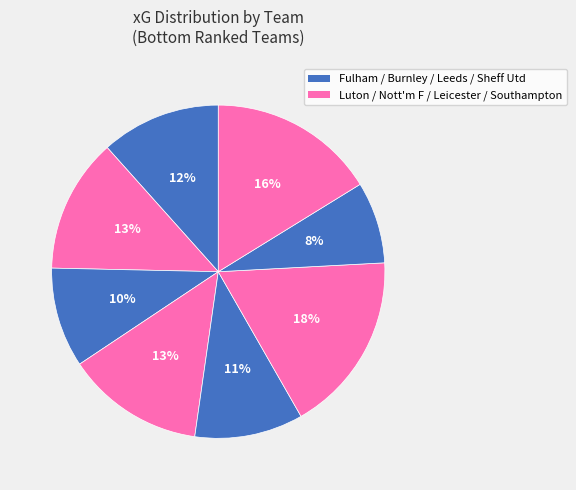

What is the largest slice in the pie chart?

Leicester